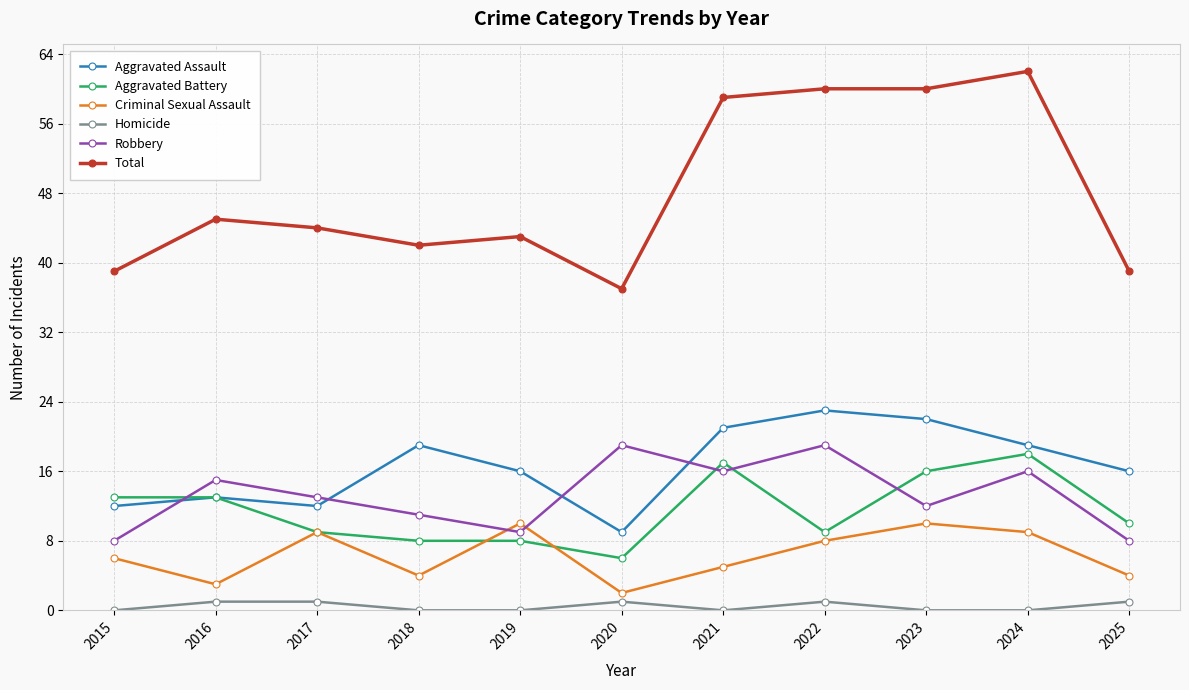

Where is Criminal Sexual Assault nearest to the value 6?

2015